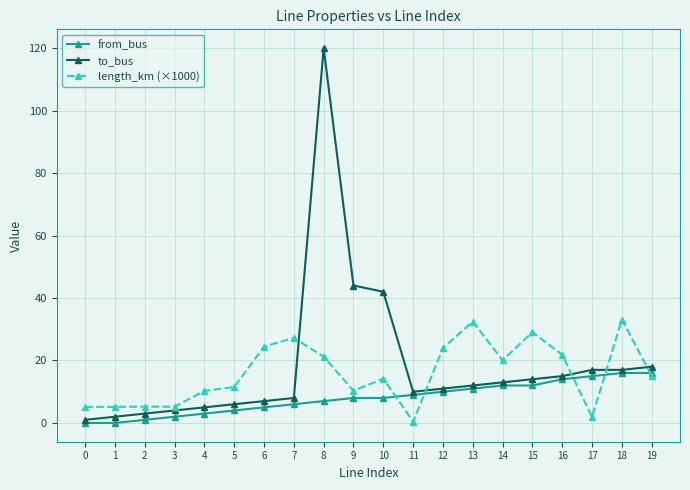

Which series changed the most between 5 and 12?

length_km (×1000)